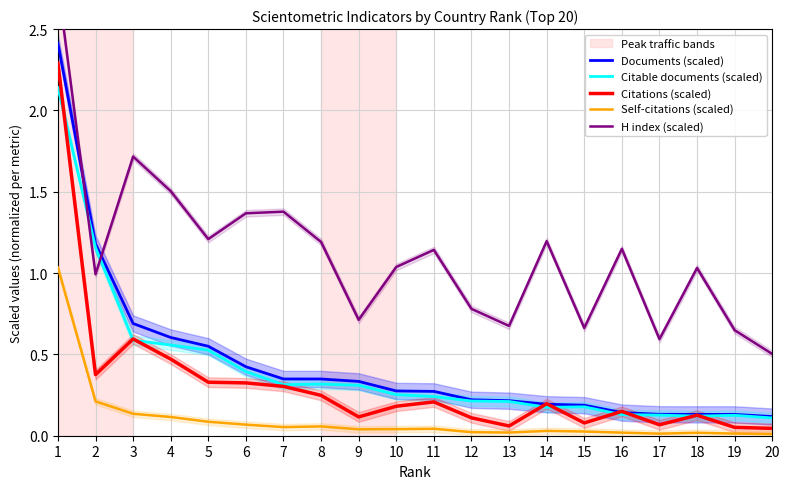

In Citations (scaled), how many points are lower than both neighbors (excluding endpoints)?

5